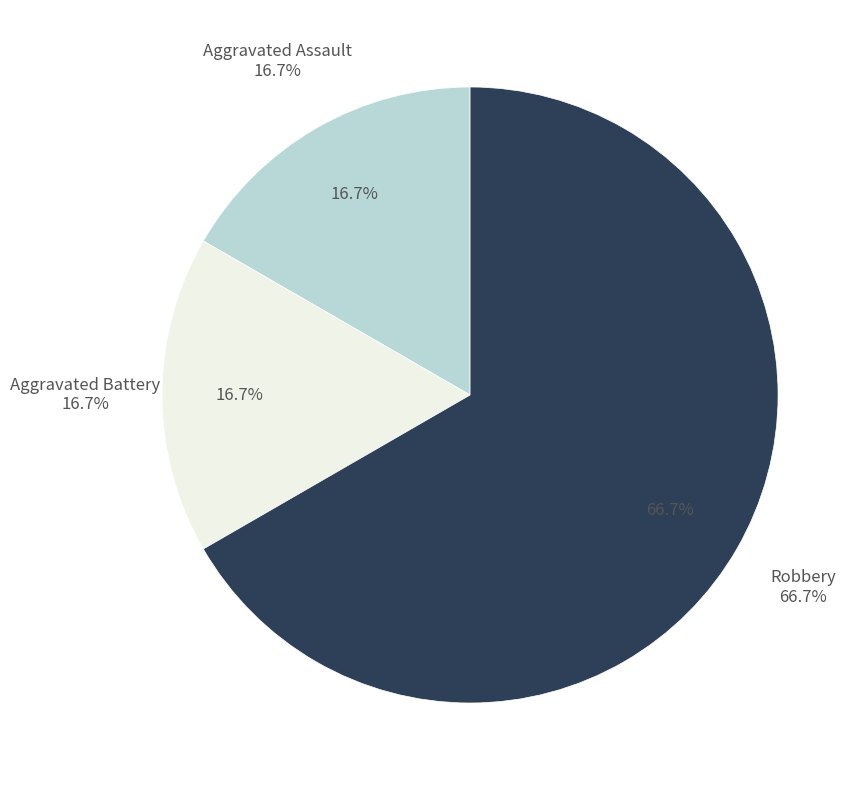

What is the change in value from Aggravated Battery to Robbery?

+3